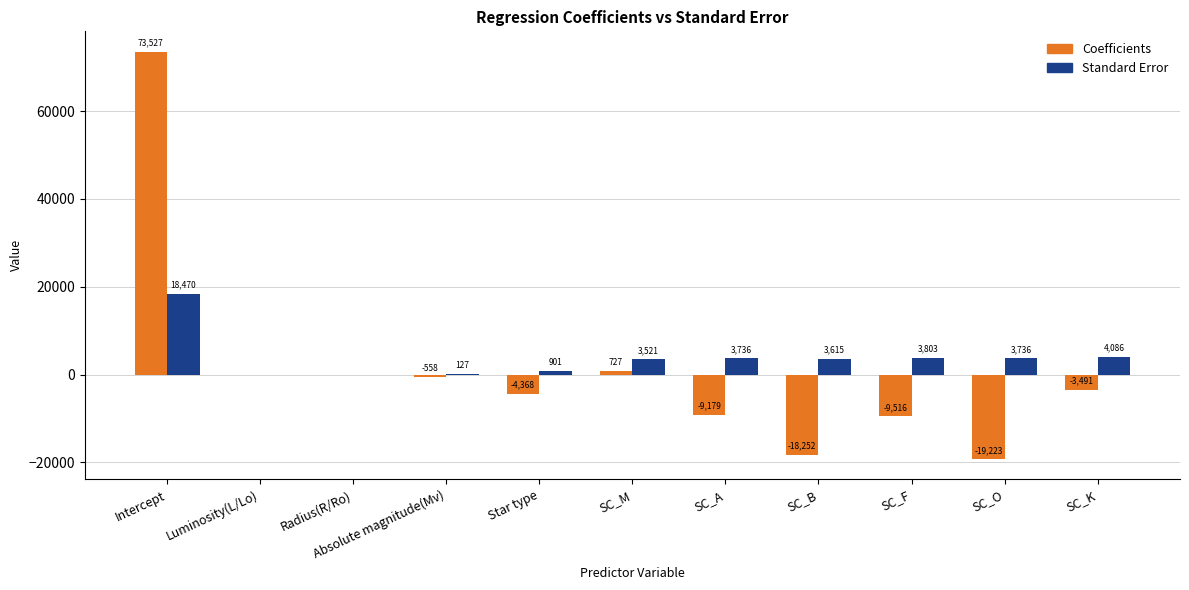

Is it true that Coefficients equals 115710.8 at Intercept?

False